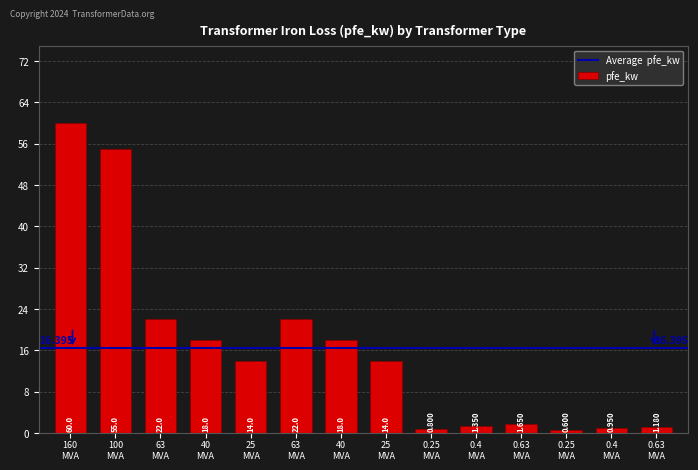

How many bars are there in total?

14